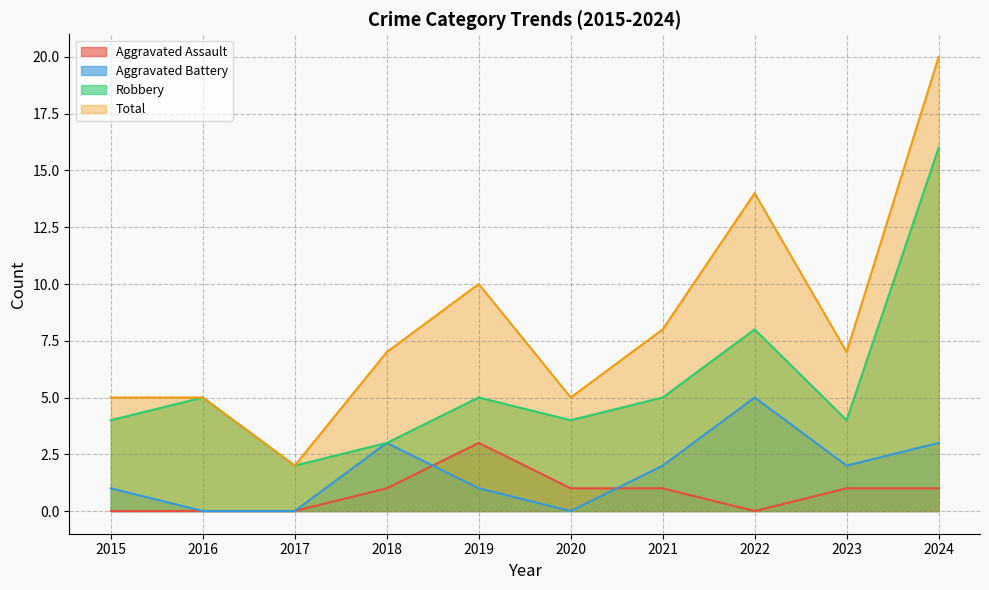

Does the chart have visible grid lines?

Yes